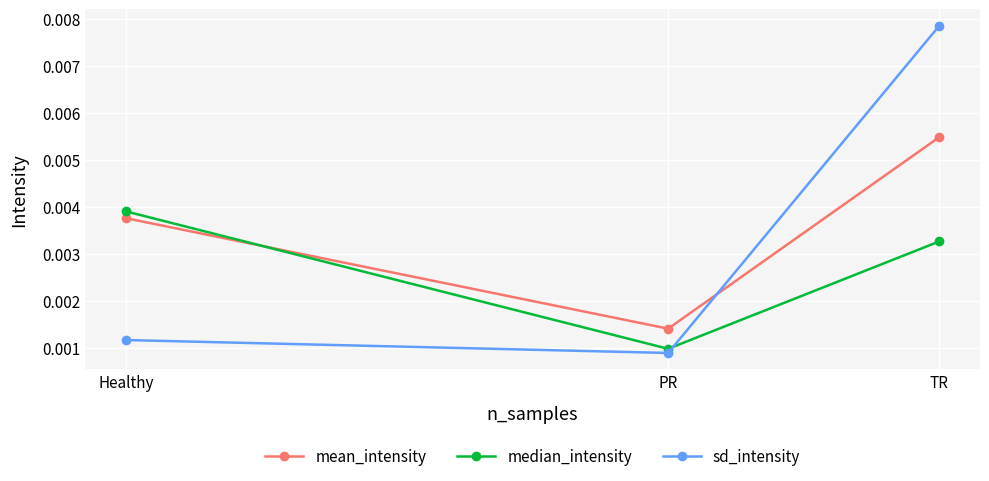

Is this an area chart (filled region under the line)?

No